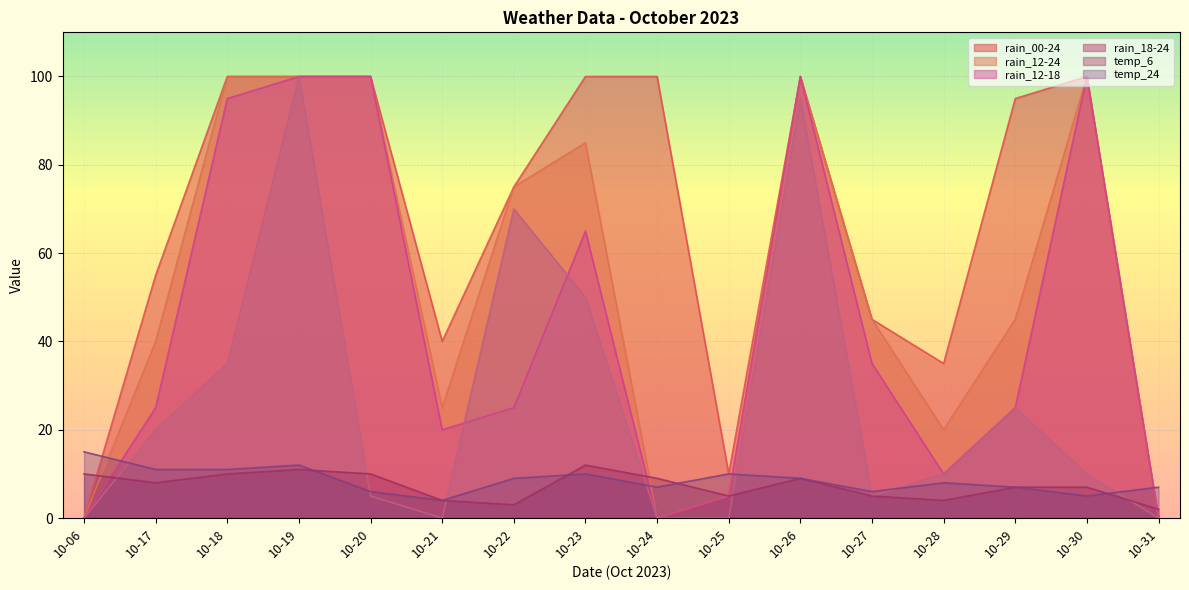

What is the average value of the temp_24 series?

9